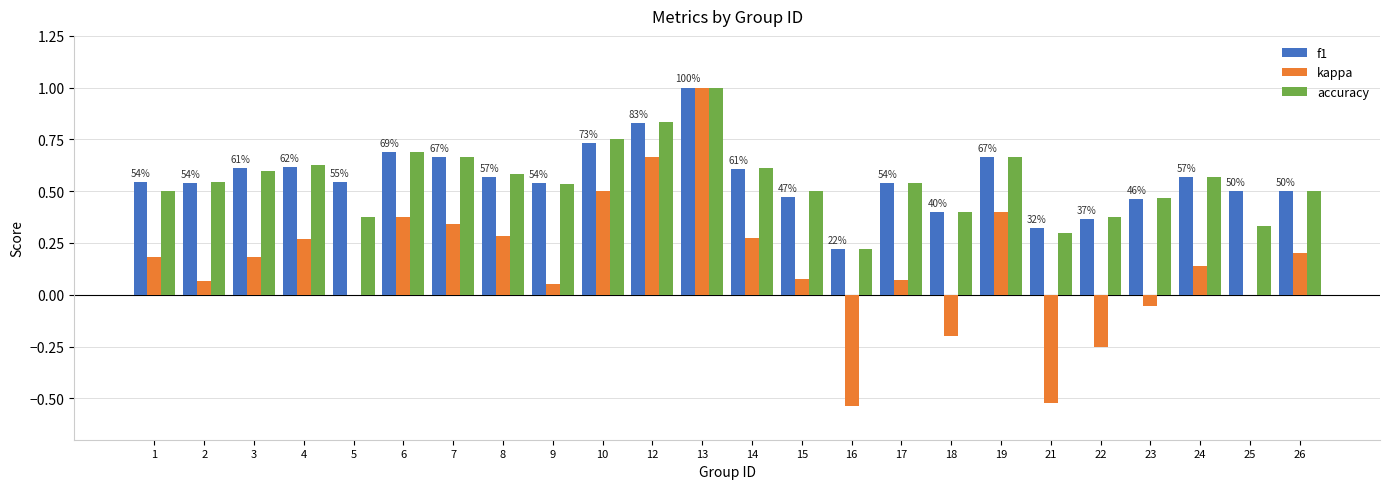

The accuracy series shows 0.8 at 9. True or false?

False